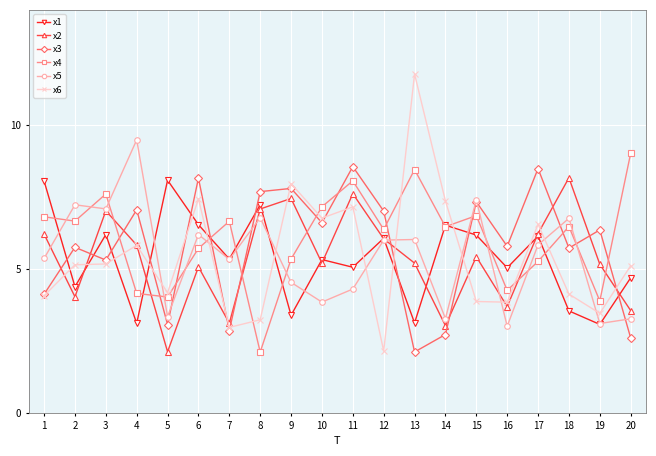

True or false: x6 has more than 1 interior local peaks.

True